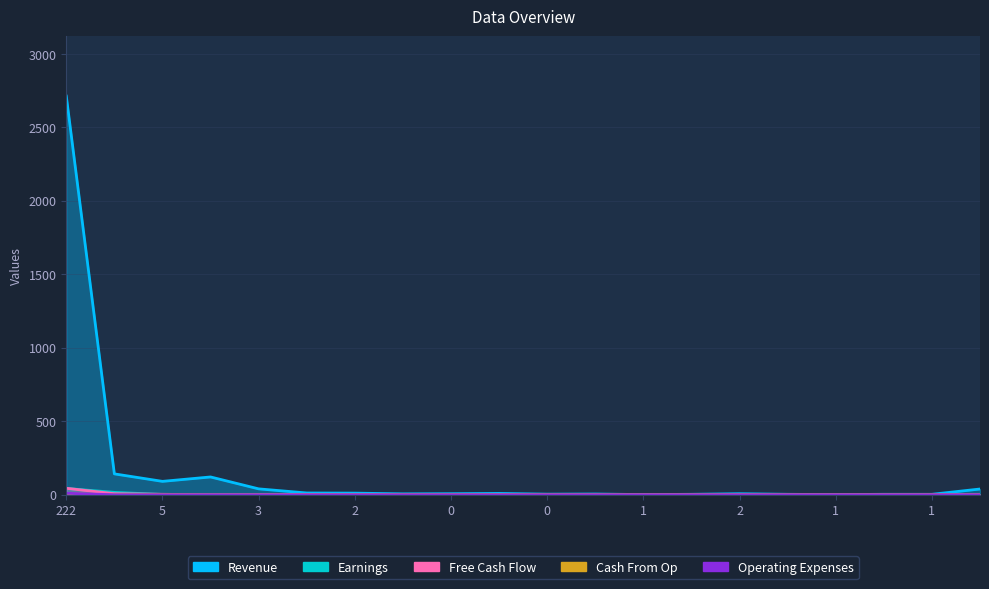

Is the value of Earnings at 5 greater than the value of Cash From Op at 1?

Yes